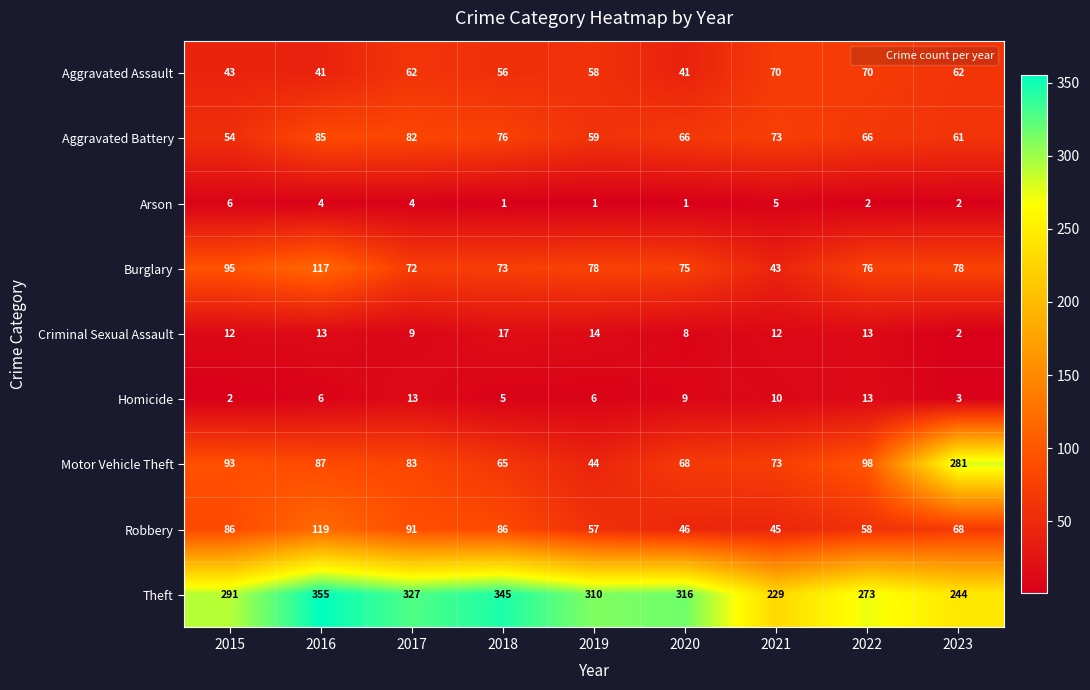

Which category has the lowest value in the Criminal Sexual Assault series?

2023